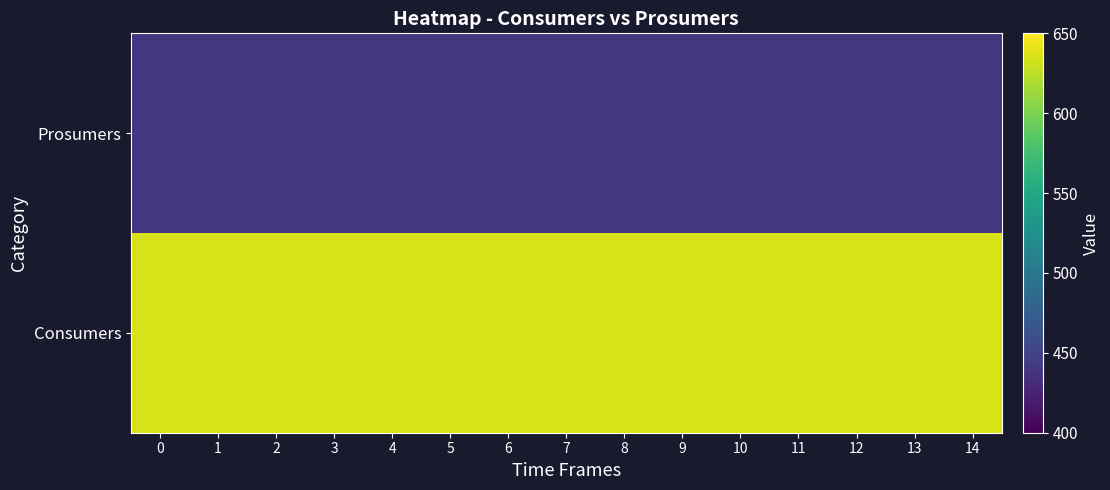

What is the difference between the highest and lowest values at 3?

195